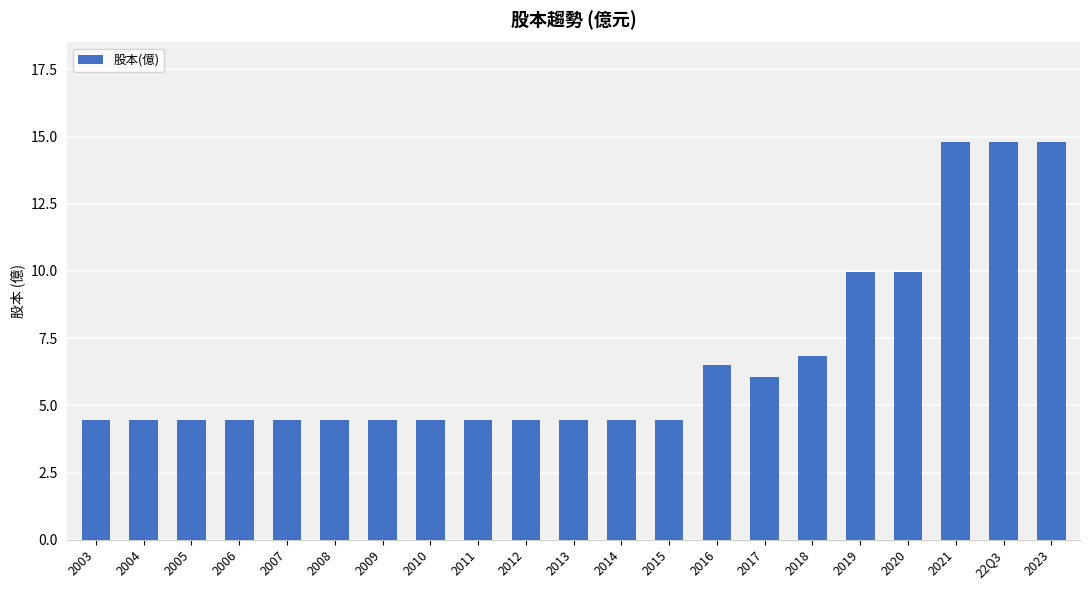

Is it true that the value at 2006 is 2.5?

False